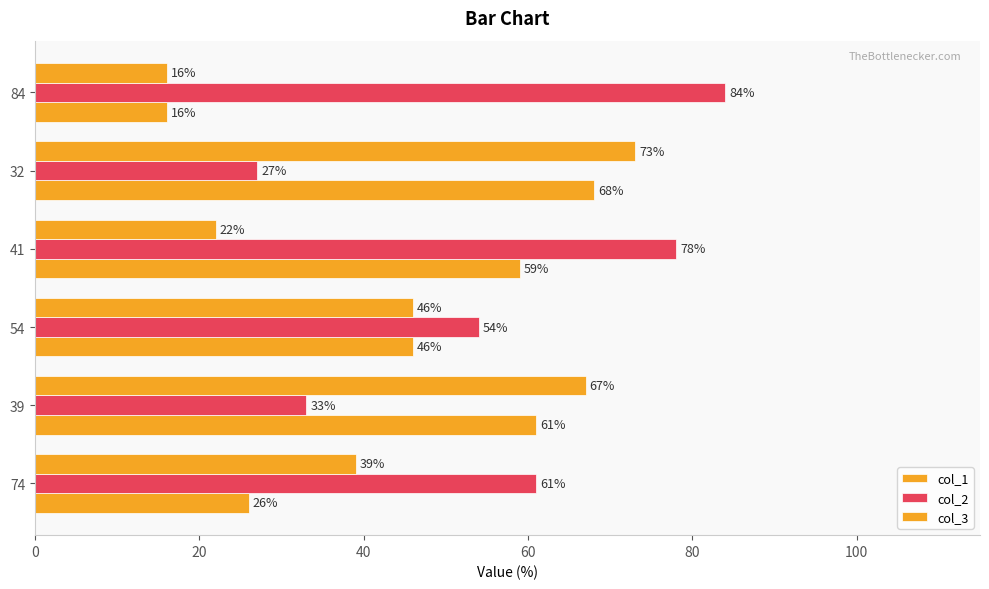

How many data points in col_3 are less than 46?

3